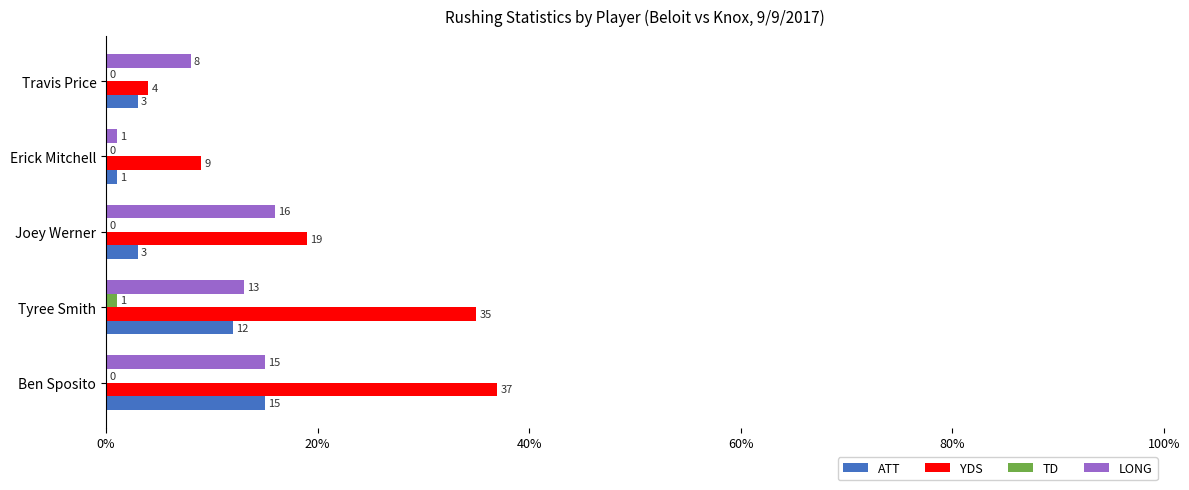

What is the sum of the YDS values at Joey Werner and Ben Sposito?

56